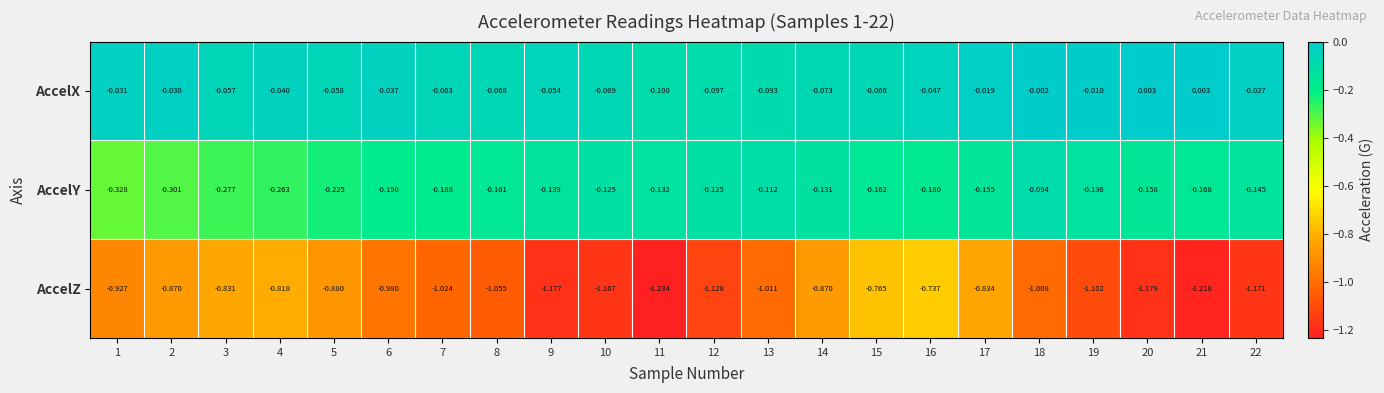

Which series changed the most between 9 and 10?

AccelX